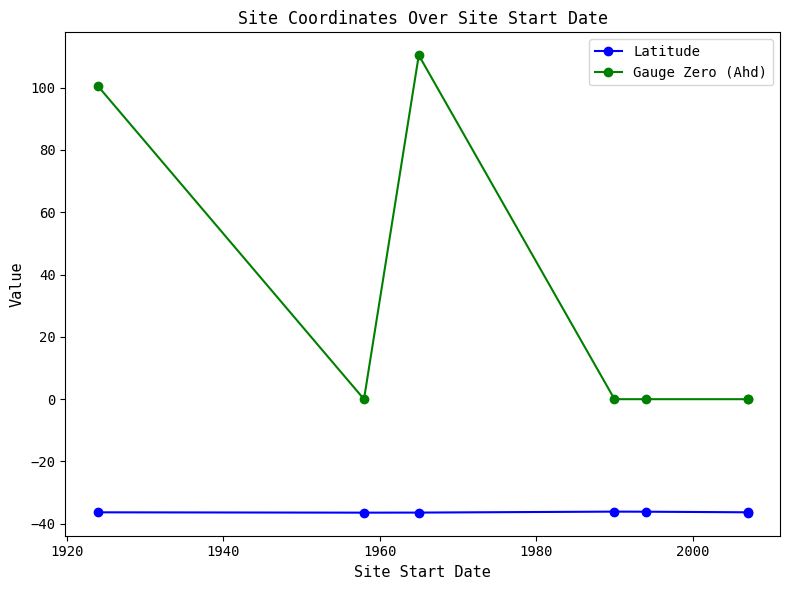

What are all the series names shown in the legend?

Latitude, Gauge Zero (Ahd)